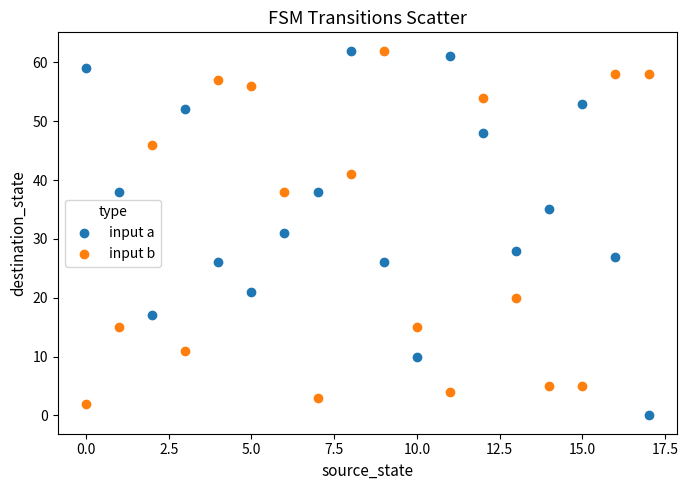

In the input b series, what Y value is closest to 32?

38